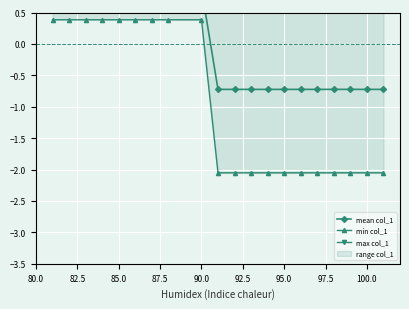

Is the value of min col_1 at 12 greater than the value of max col_1 at 16?

No